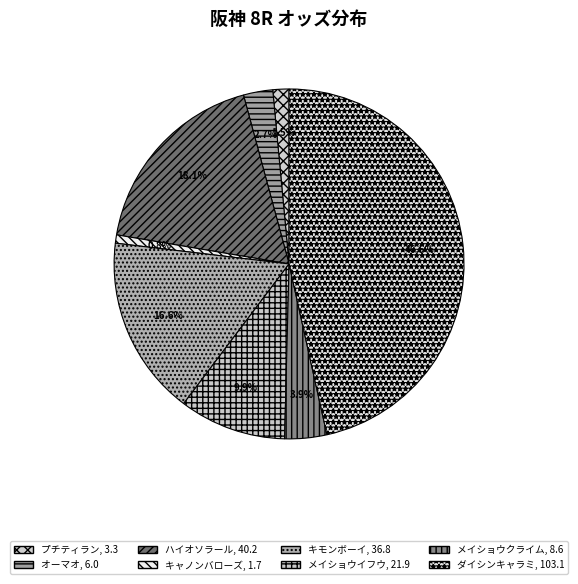

To the nearest percent, what percentage of the pie is ハイオソラール?

18%